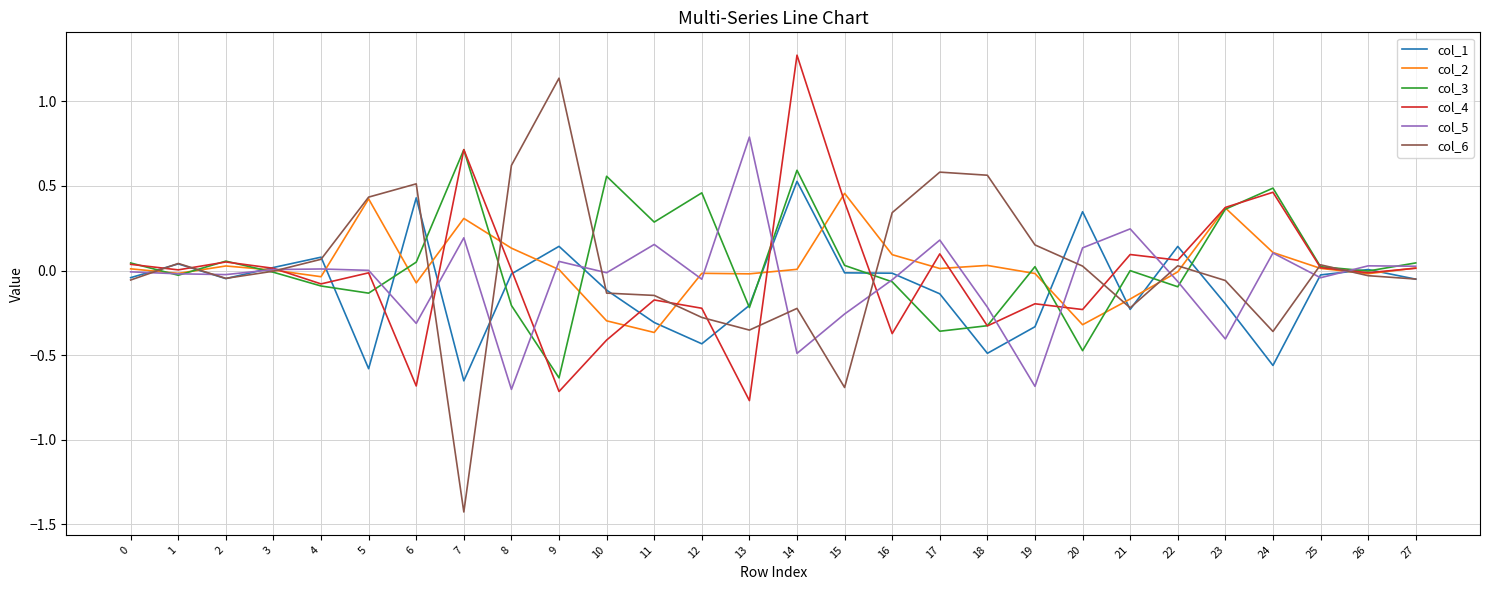

At which category is the sum across all series the highest?

14